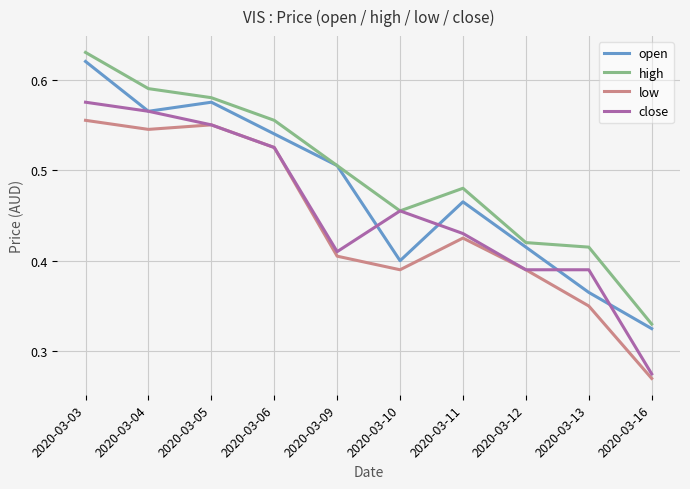

At which category is the sum across all series the highest?

2020-03-03